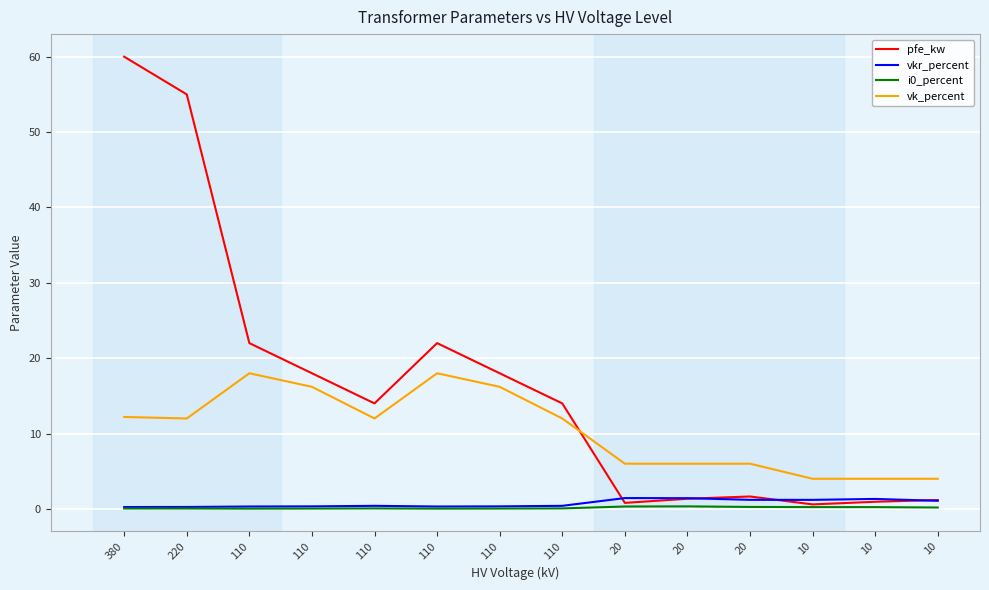

At which category does vk_percent reach its first local peak?

110